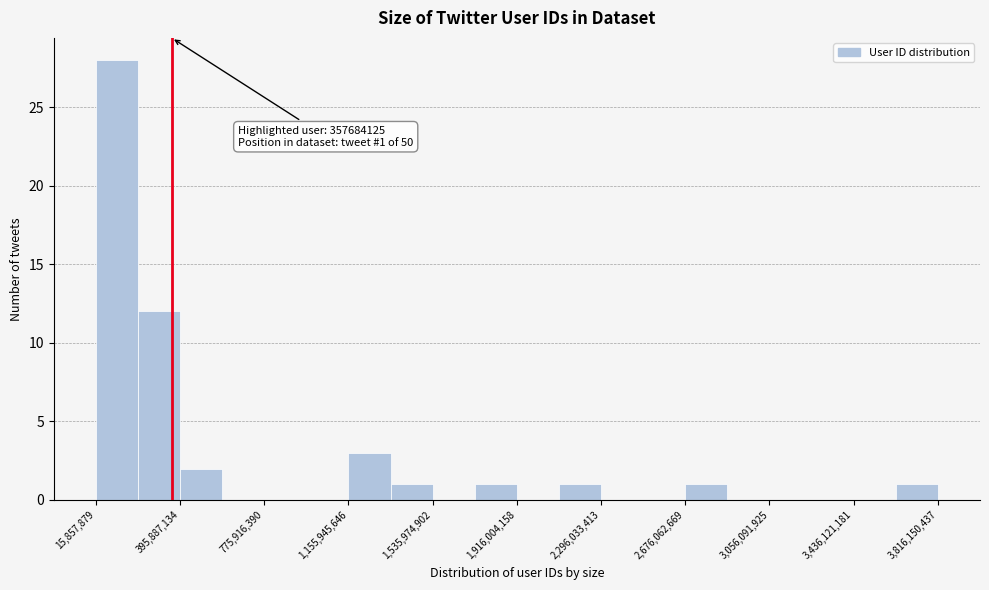

Read against the x-axis, roughly where is the centre of the tallest bar?

100000000